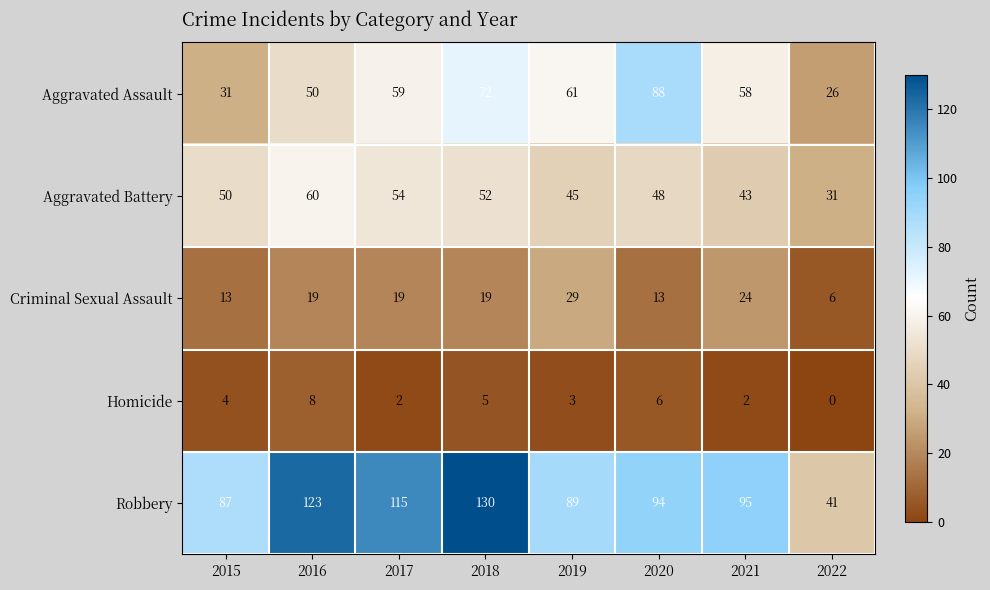

What is the sum of the Criminal Sexual Assault values at 2017 and 2022?

25